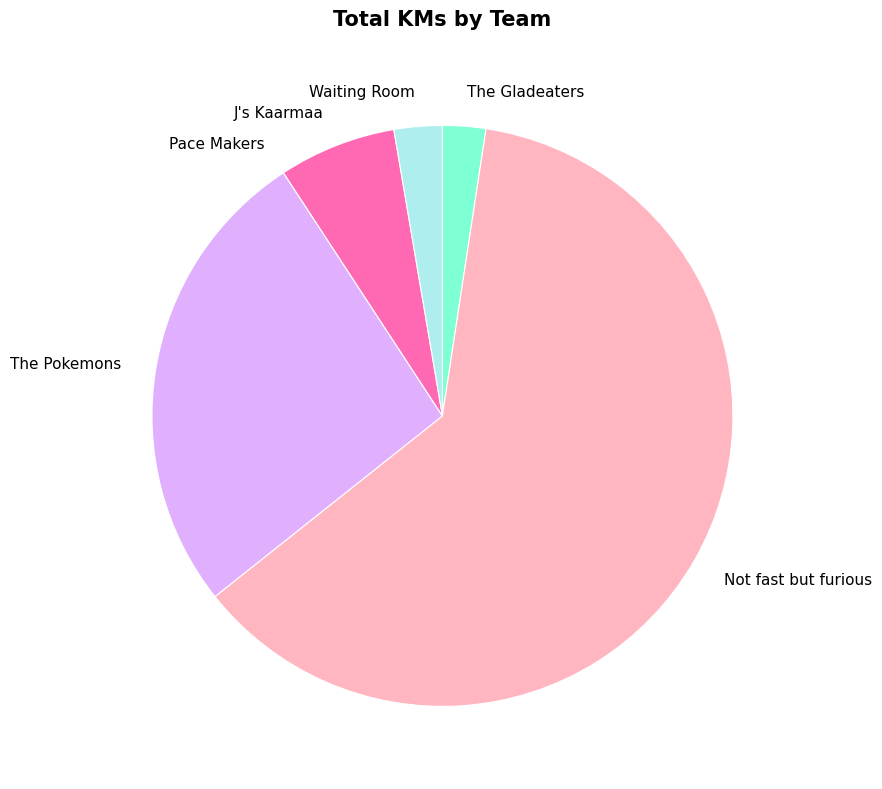

What is the ratio of the value at The Pokemons to the value at J's Kaarmaa?

4.0